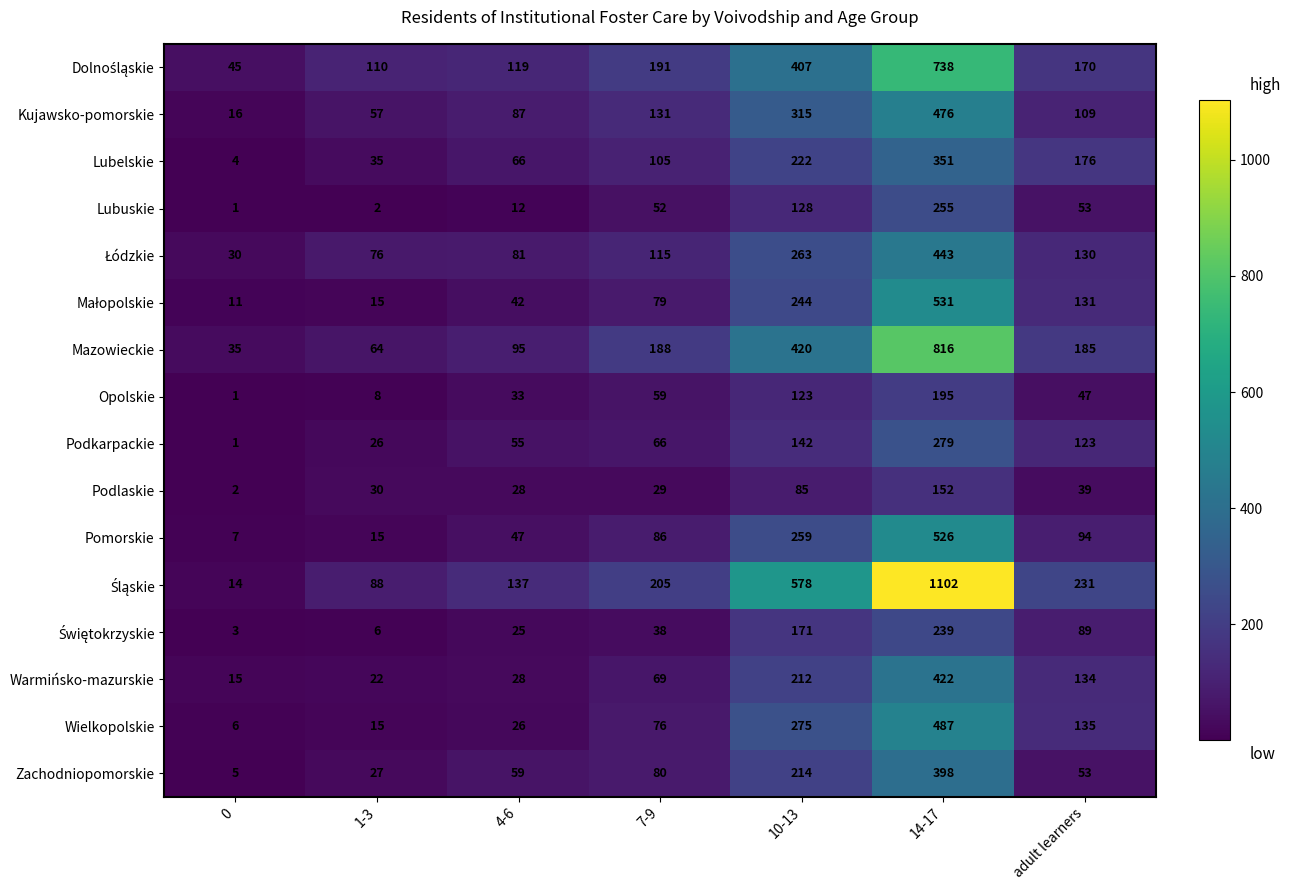

True or false: Lubuskie has a value of 12 at 4-6.

True